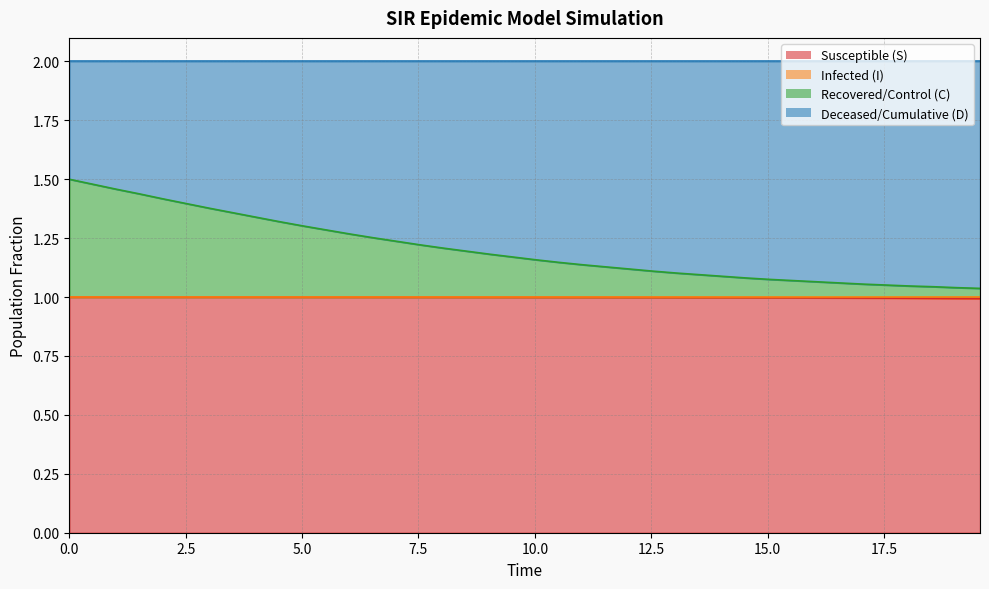

True or false: S and C cross at least once.

False